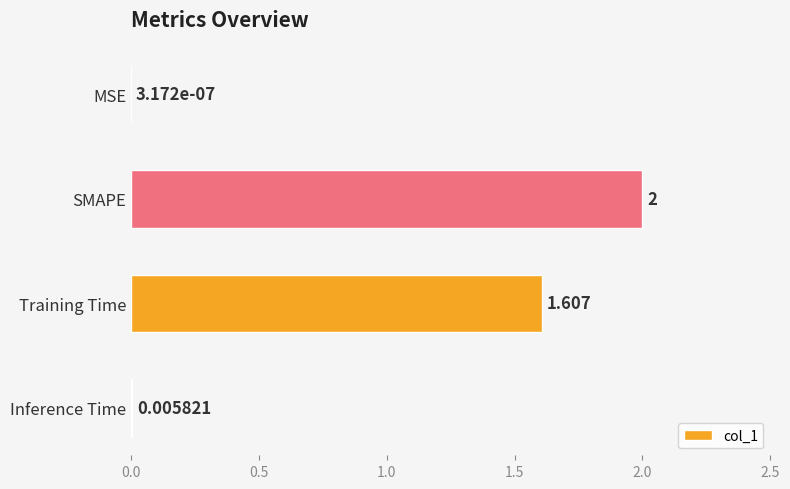

How many categories are shown in the chart?

4